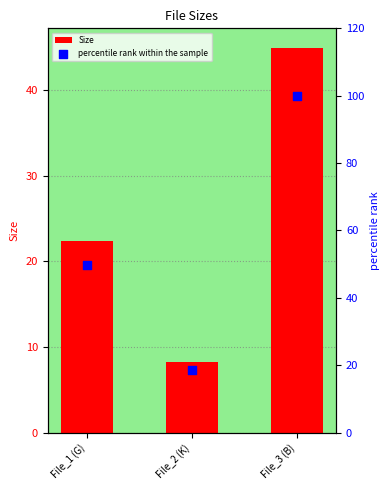

What is the total value across all series at File_3 (B)?

145.0